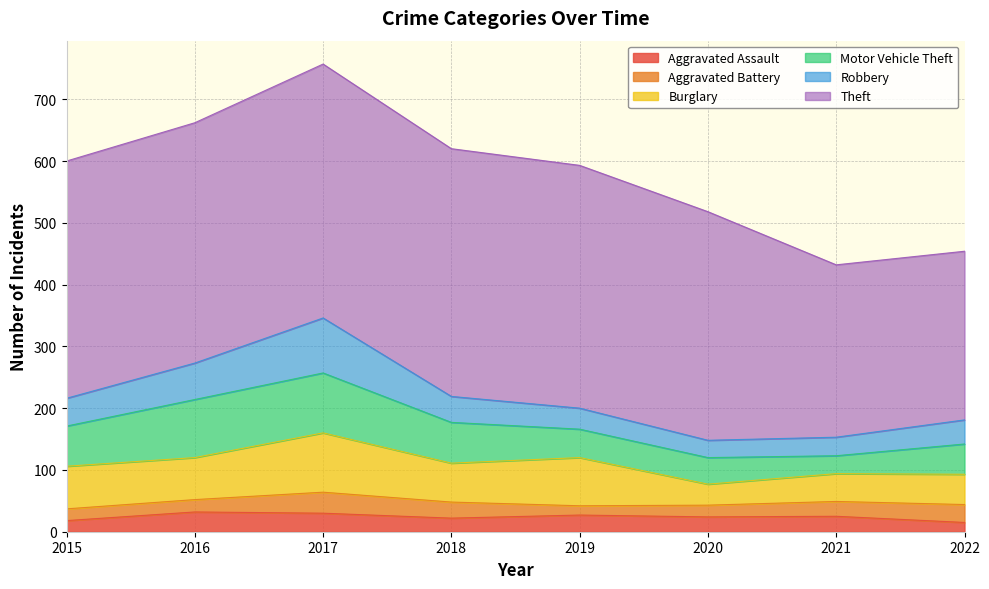

List the labels in order of Theft value, largest first.

2017, 2018, 2019, 2016, 2015, 2020, 2021, 2022